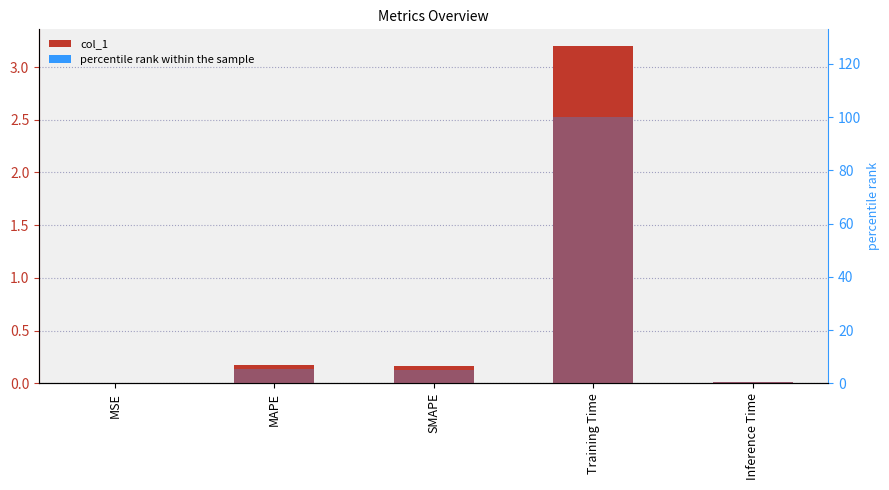

Which series has the widest spread of values?

percentile rank within the sample